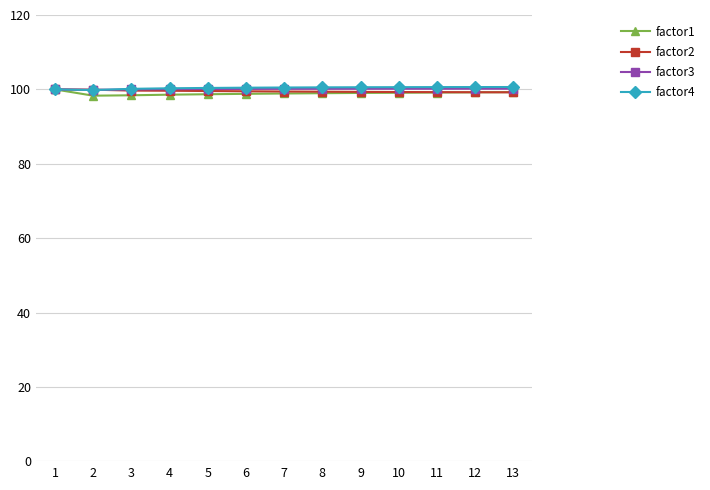

What is the maximum value for factor4?

100.6